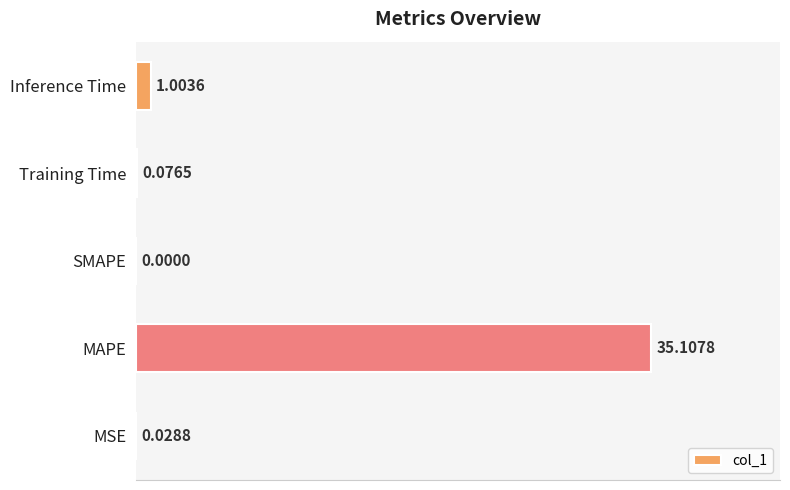

Which category has the highest value across all series?

MAPE